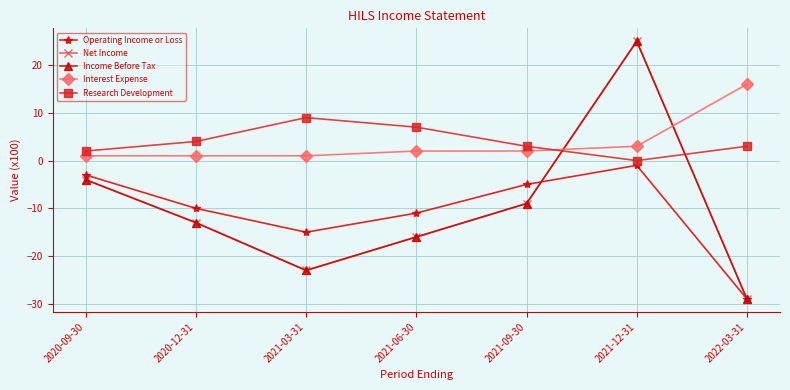

What is the label of the 2nd point from the left?

2020-12-31